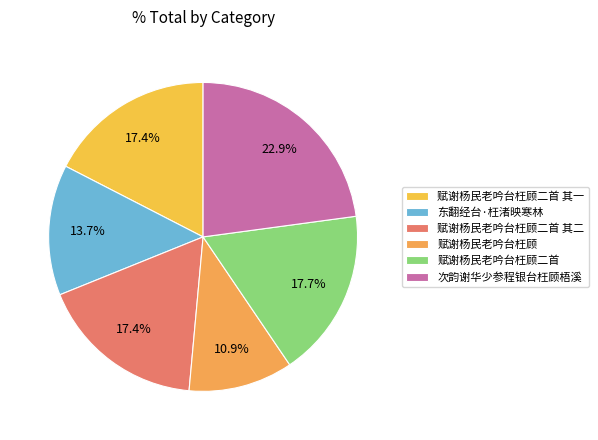

Is there a majority slice in this chart?

No